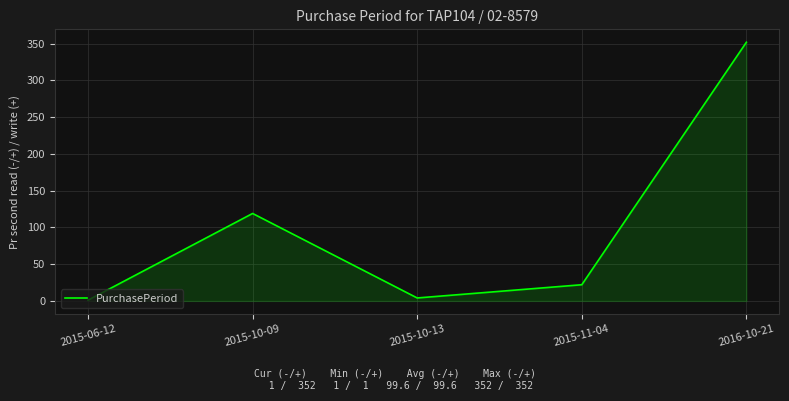

Where is the data nearest to the value 176?

2015-10-09